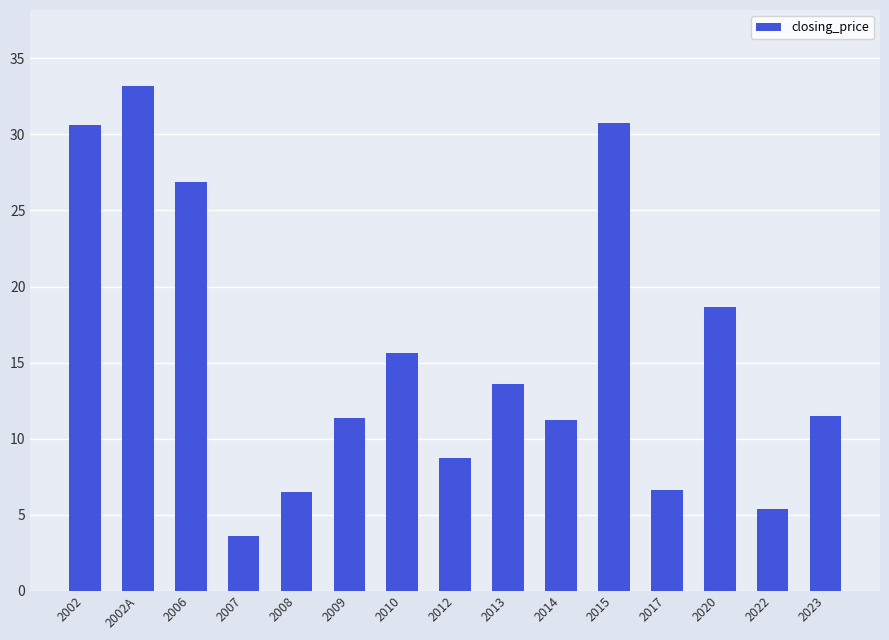

The value at 2015 is 14.9. True or false?

False